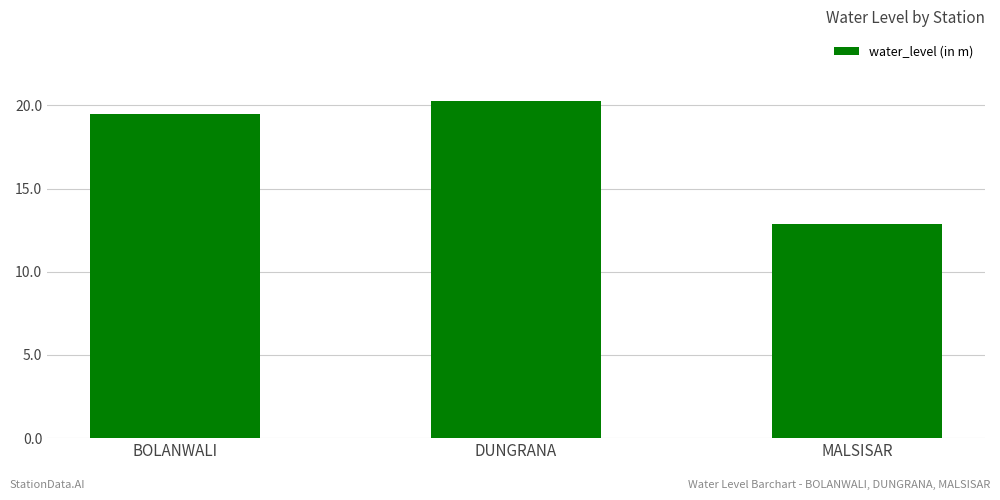

What is the change in value from BOLANWALI to MALSISAR?

-6.6